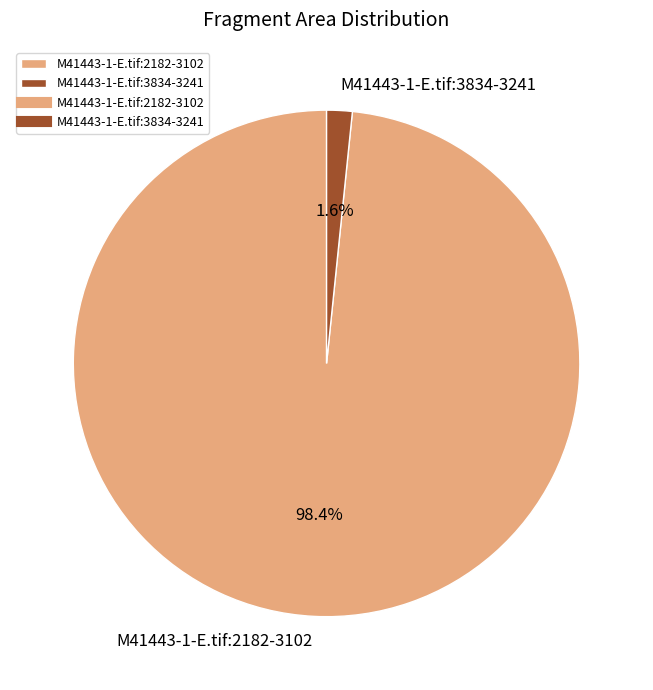

Which category has the smallest portion of the pie?

M41443-1-E.tif:3834-3241